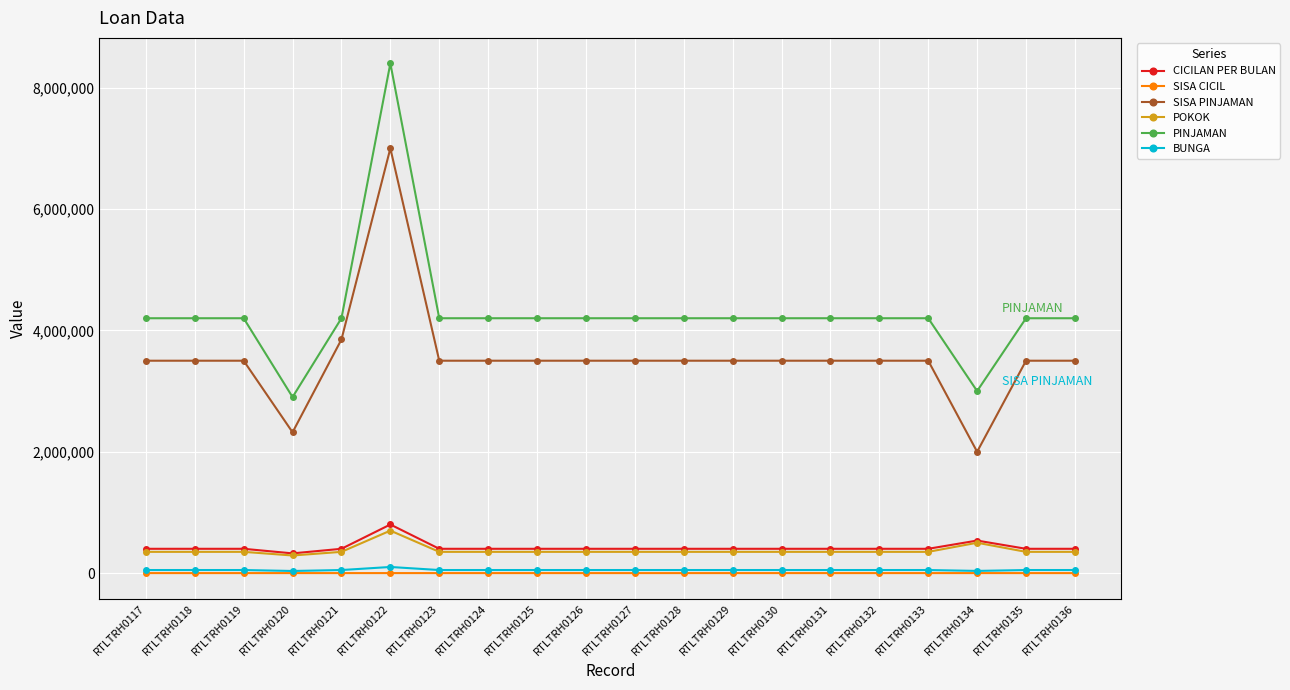

At which label is CICILAN PER BULAN closest to 562705?

RTLTRH0134